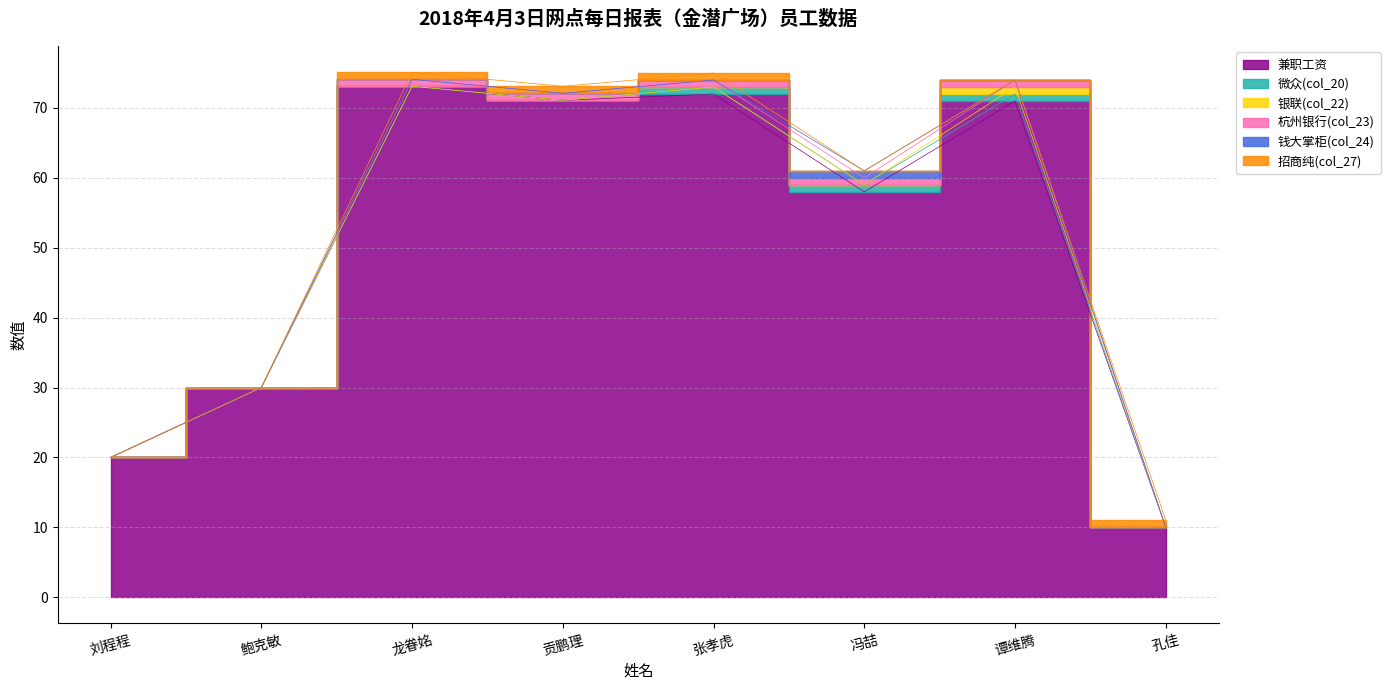

Reading right to left, list all the values displayed in this chart.

兼职工资: 10.0	71.0	58.0	72.0	71.1	73.1	30.0	20.0
微众(col_20): 0.0	1.0	1.0	1.0	0.0	0.0	0.0	0.0
银联(col_22): 0.0	1.0	0.0	0.0	0.0	0.0	0.0	0.0
杭州银行(col_23): 0.0	1.0	1.0	1.0	1.0	1.0	0.0	0.0
钱大掌柜(col_24): 0.0	0.0	1.0	0.0	0.0	0.0	0.0	0.0
招商纯(col_27): 1.0	0.0	0.0	1.0	1.0	1.0	0.0	0.0